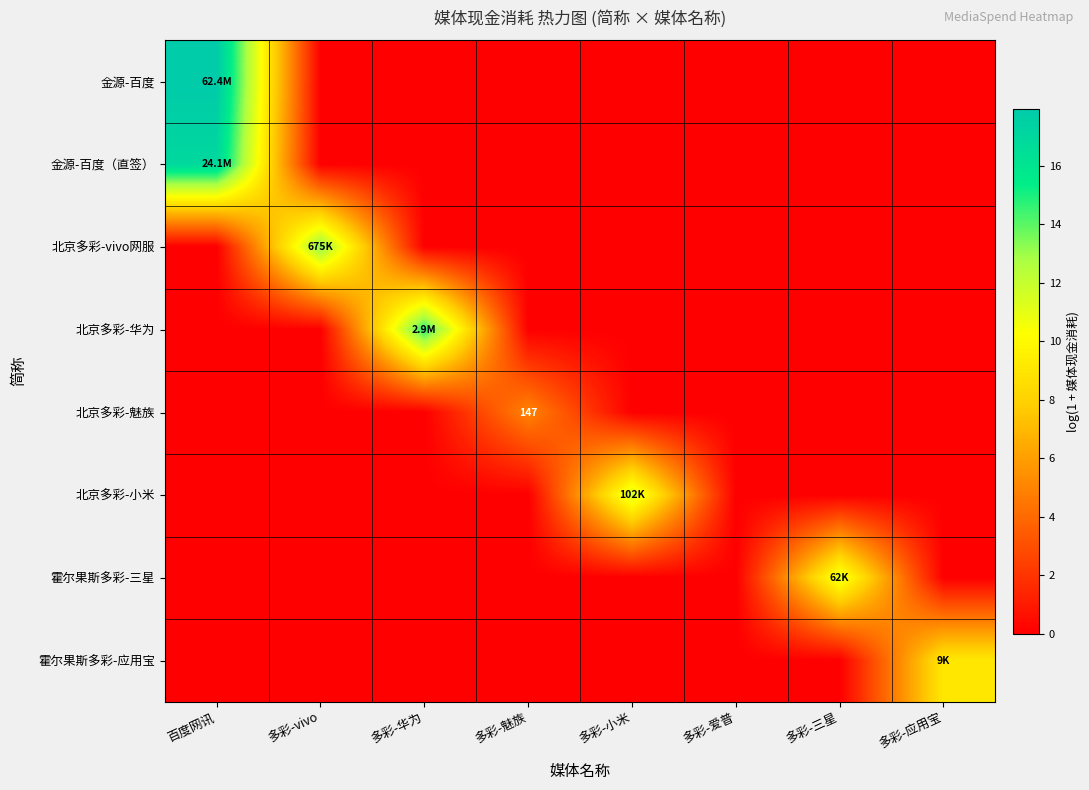

Where is 金源-百度（直签） nearest to the value 8?

多彩-vivo